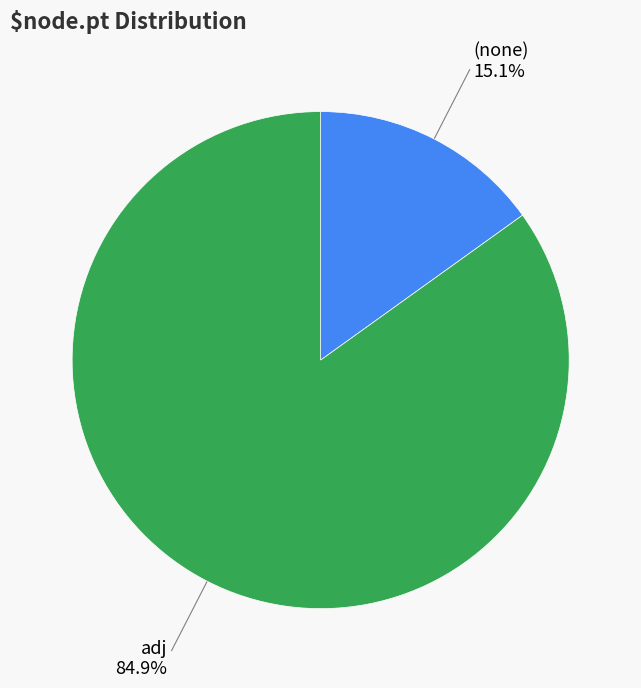

To the nearest percent, what is the average slice percentage?

50%